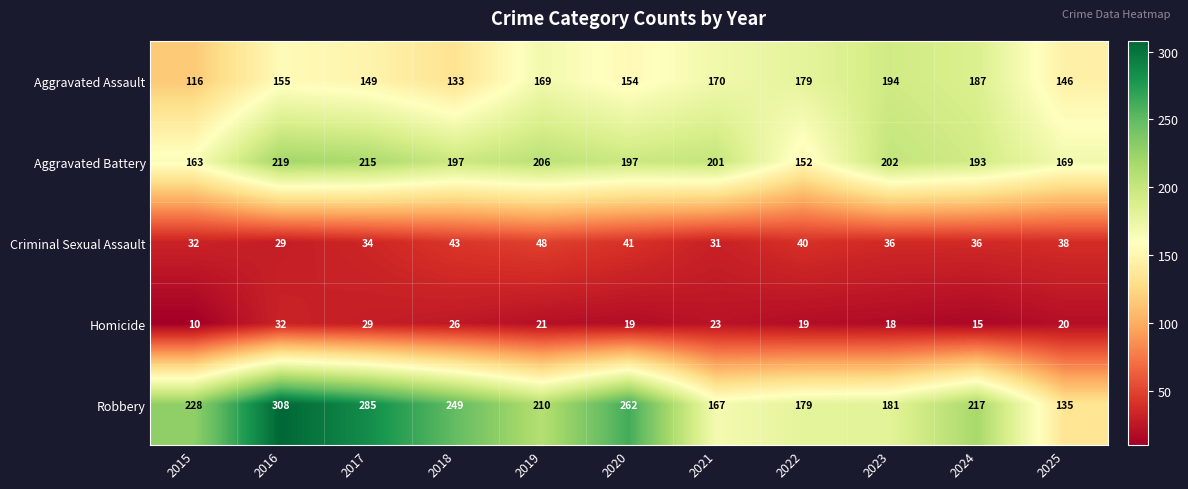

The value of Robbery at 2017 is 285. True or false?

True